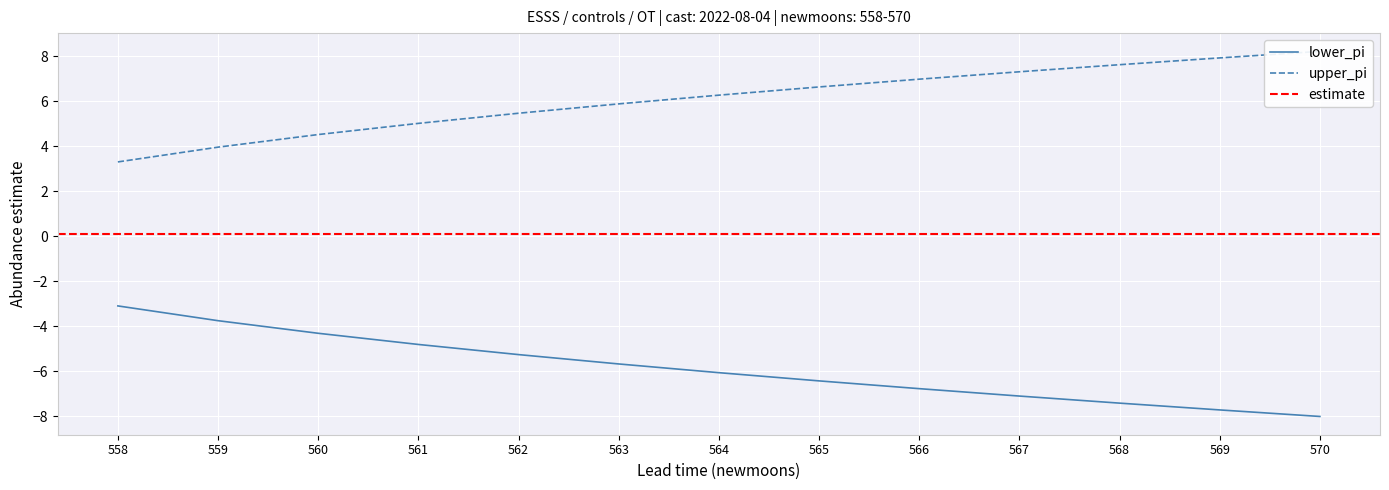

The lower_pi series shows -7.4 at 568. True or false?

True